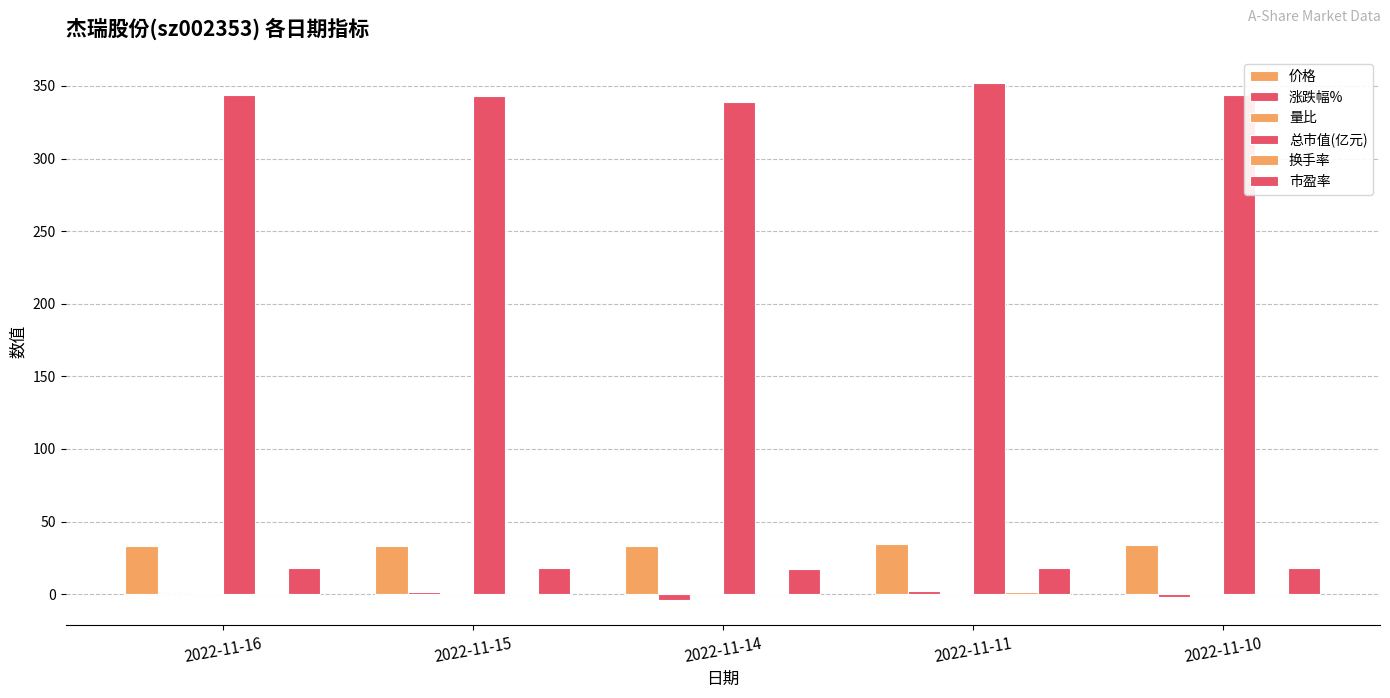

What is the difference between the 价格 values at 2022-11-14 and 2022-11-10?

0.5